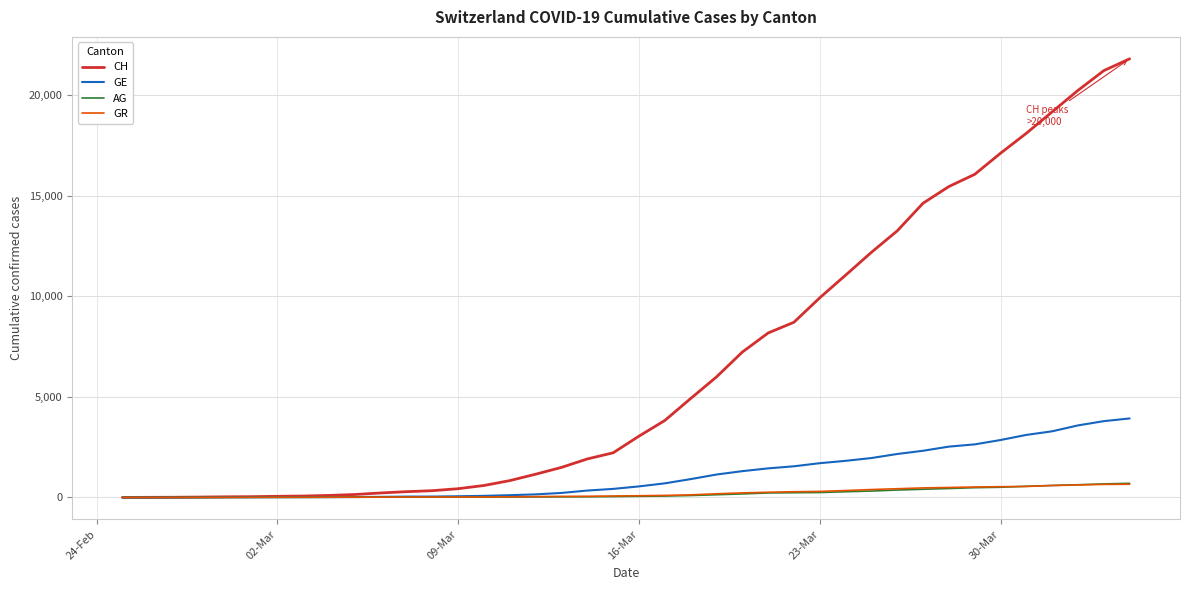

Which series has the largest total across all categories?

CH